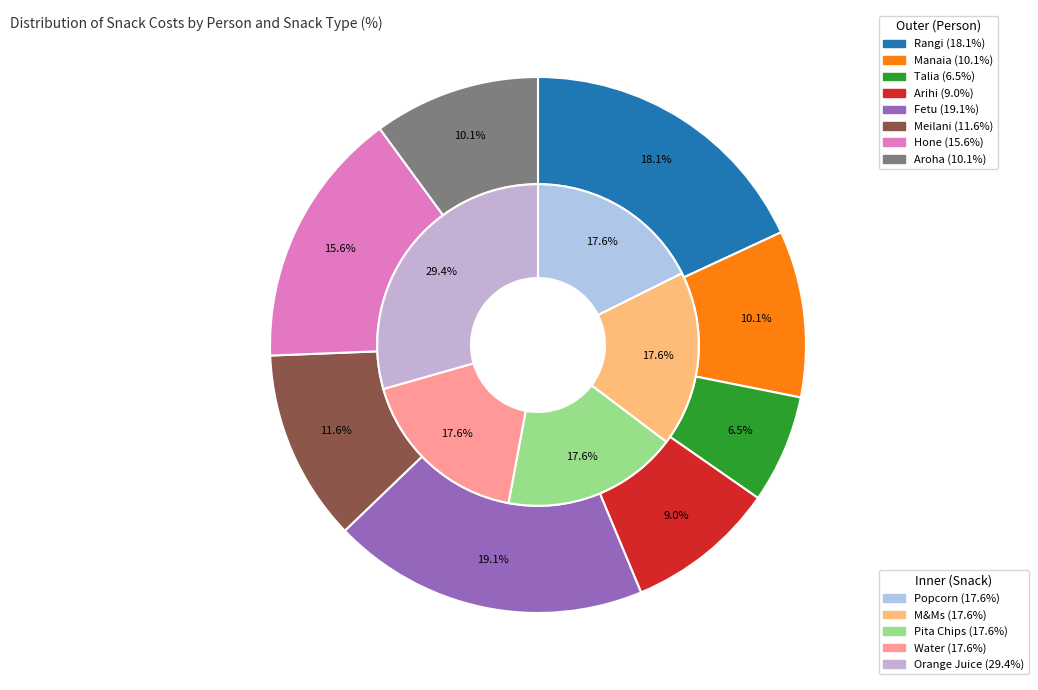

To the nearest percent, what is the difference between the Talia and Fetu slice percentages?

13%